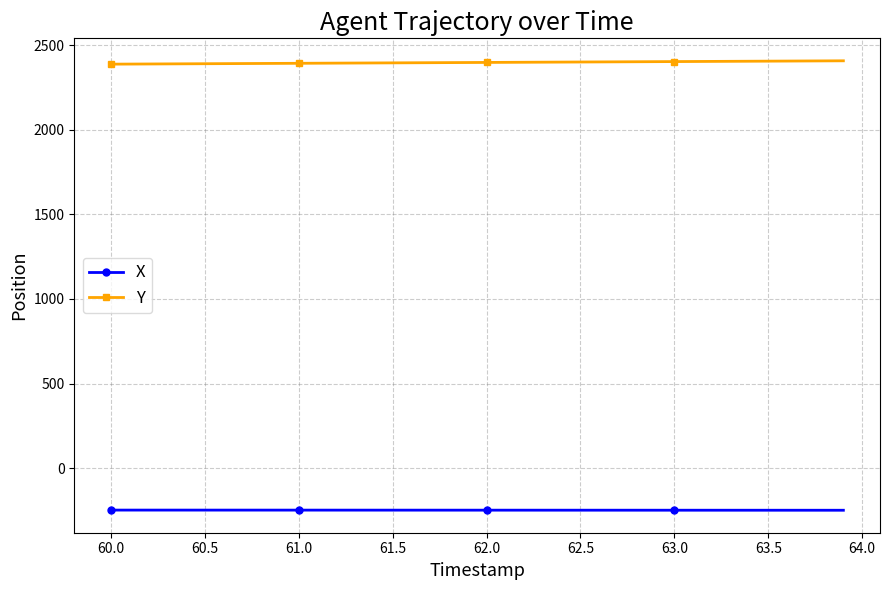

How many categories are shown in the chart?

40